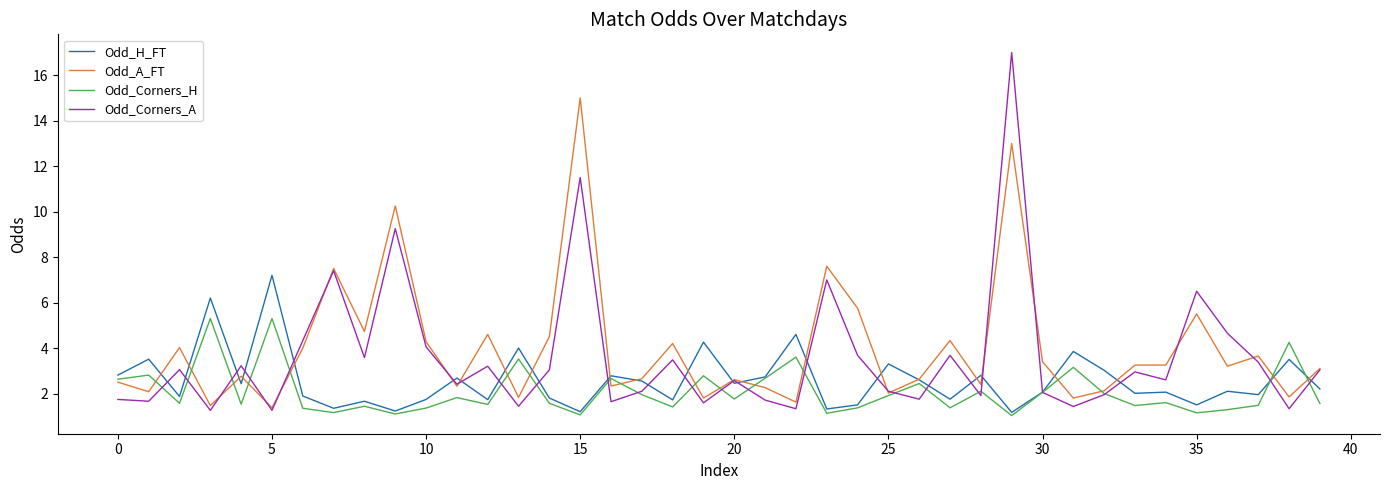

Does the chart display data point markers on the line(s)?

No